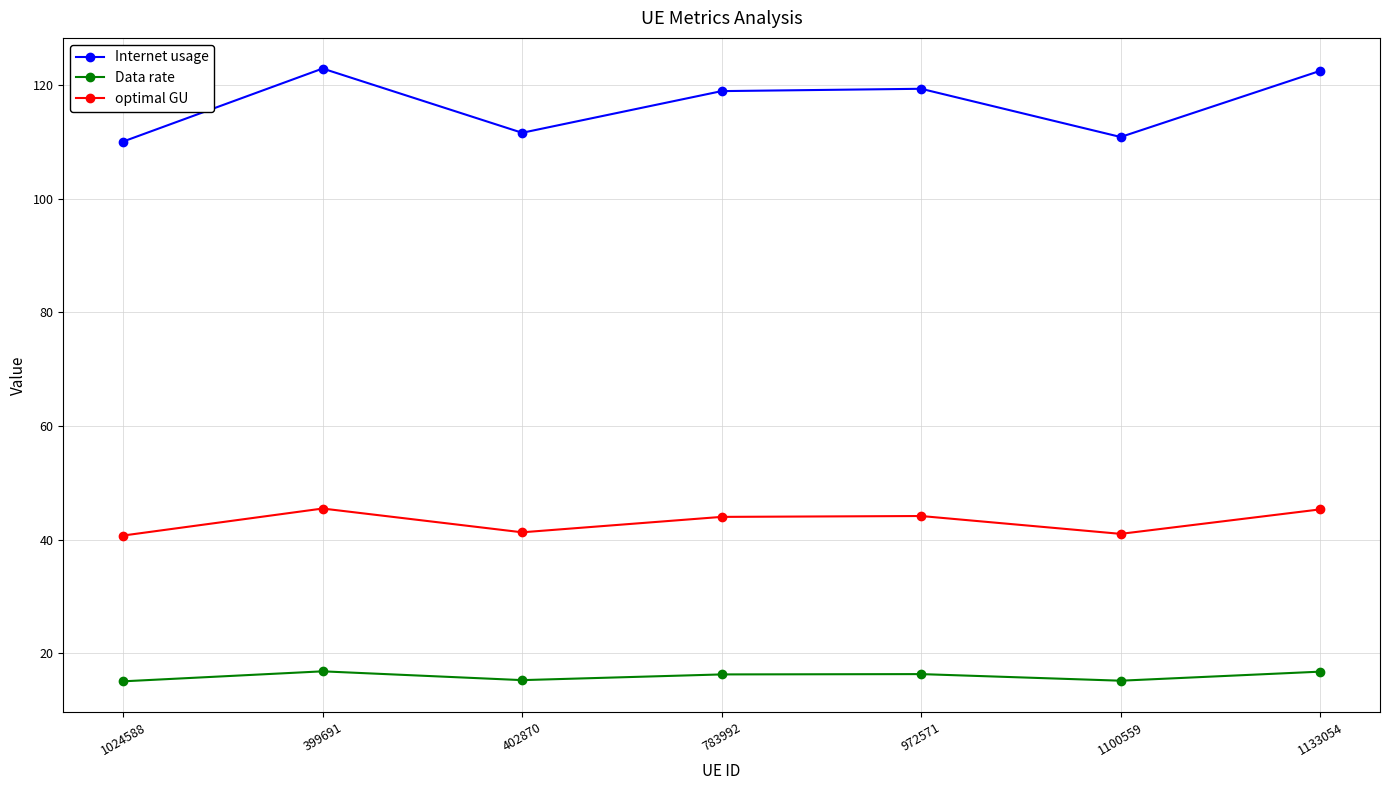

What is the label of the 3rd point from the right?

972571